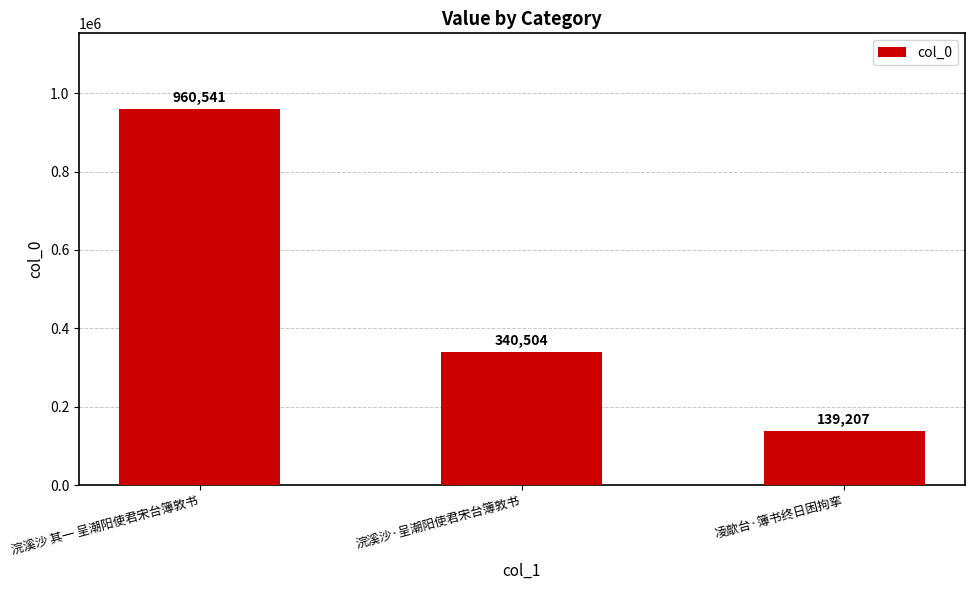

At which label is the value closest to 549874?

浣溪沙·呈潮阳使君宋台簿敦书